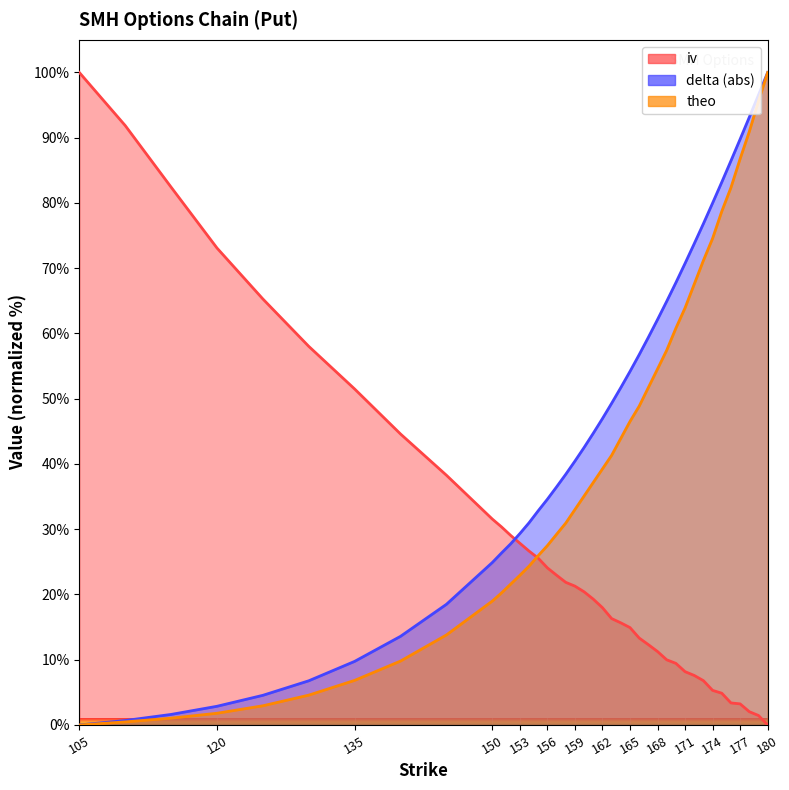

What is the value of the delta point at the 30th from the left?

67.8